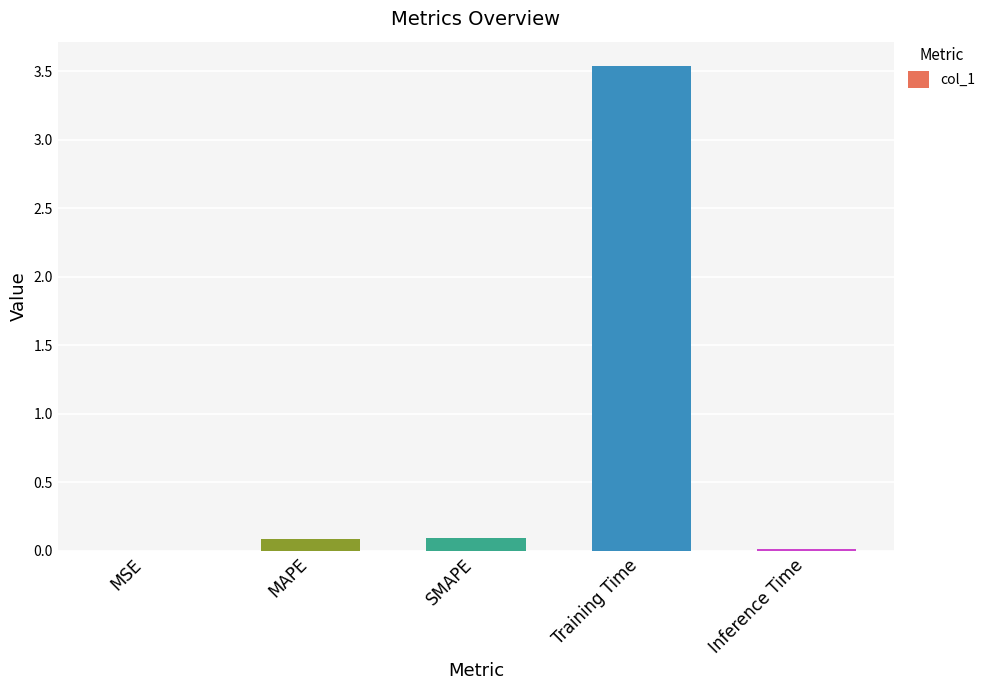

At which category does the chart reach its peak across all series?

Training Time